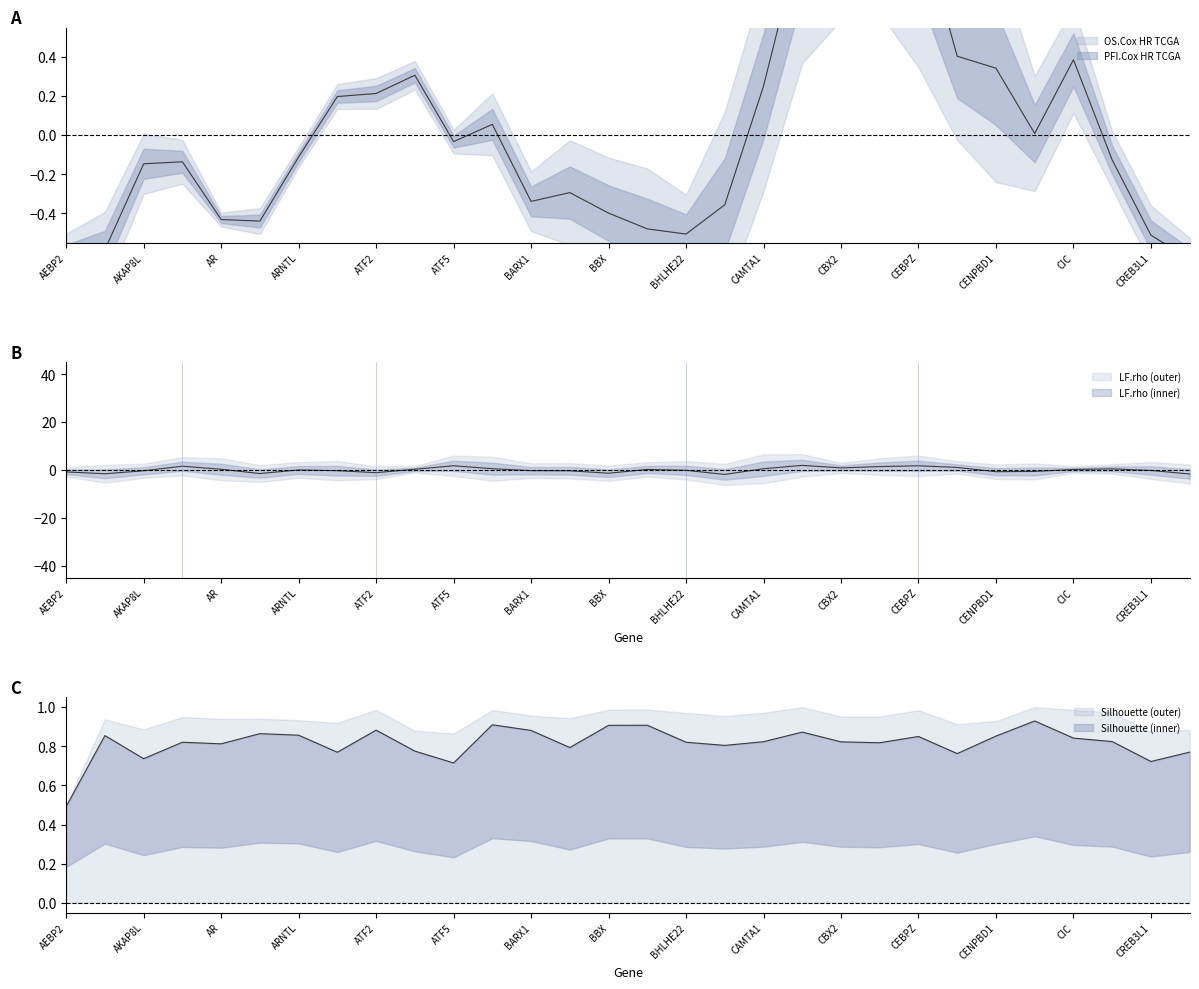

What is the label of the 12th point from the right?

CAMTA1